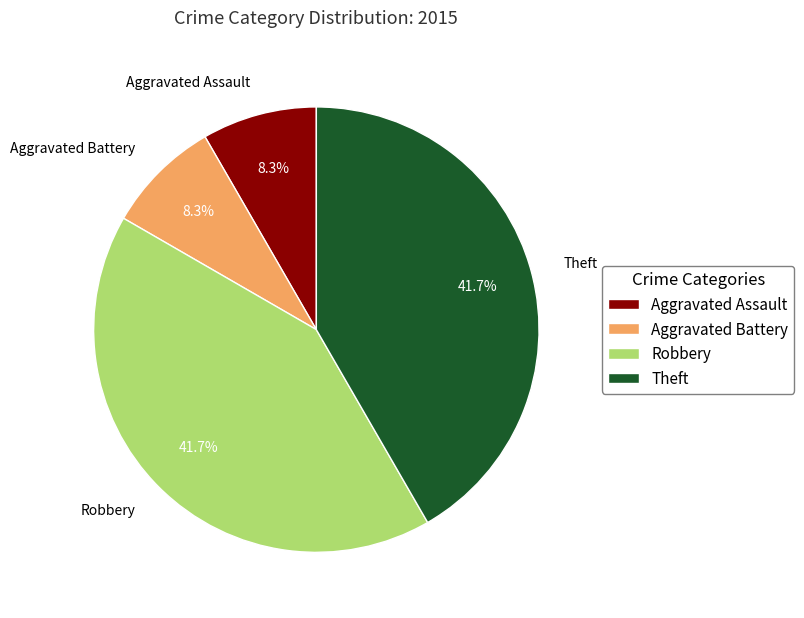

Which has a higher value, Aggravated Battery or Robbery?

Robbery